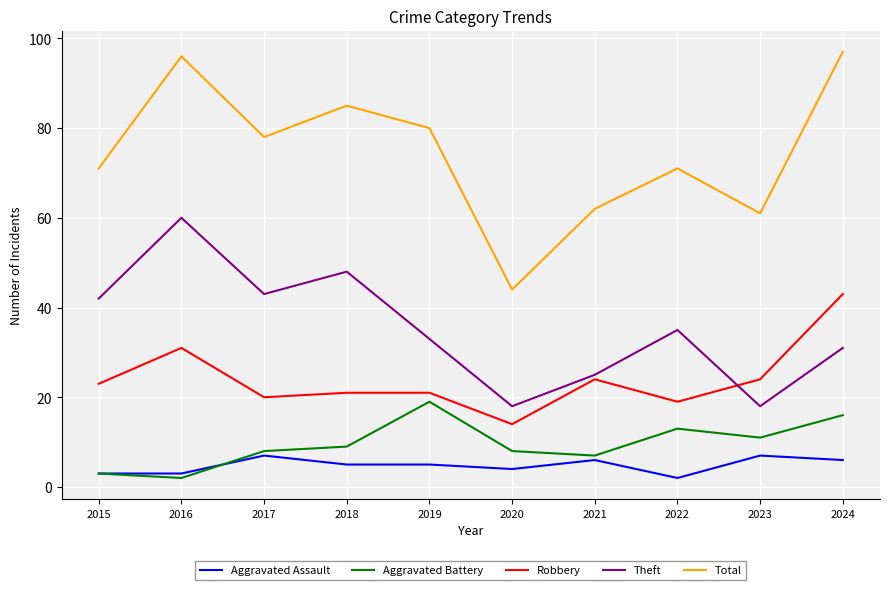

Which category has the highest value in the Robbery series?

2024